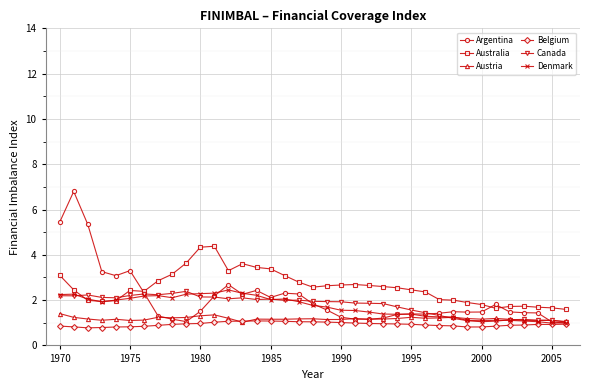

True or false: Canada has more than 0 interior local peaks.

True